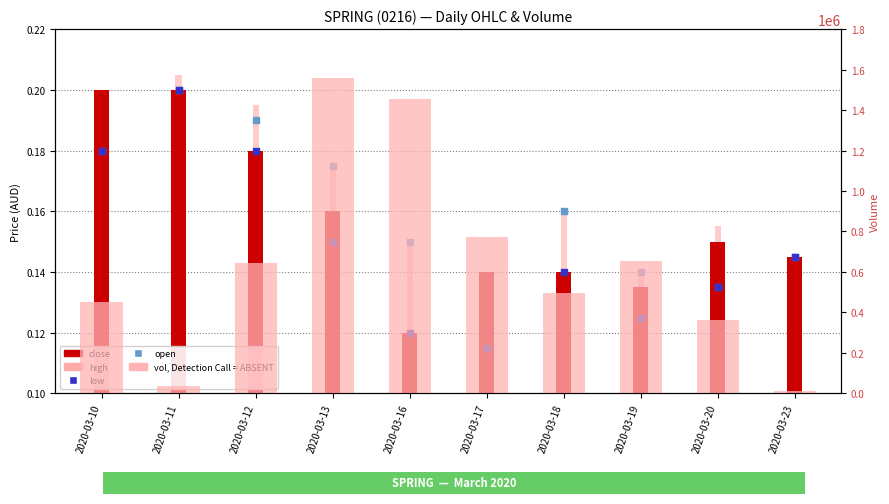

Which series has the largest Y range (max minus min)?

vol, Detection Call = ABSENT